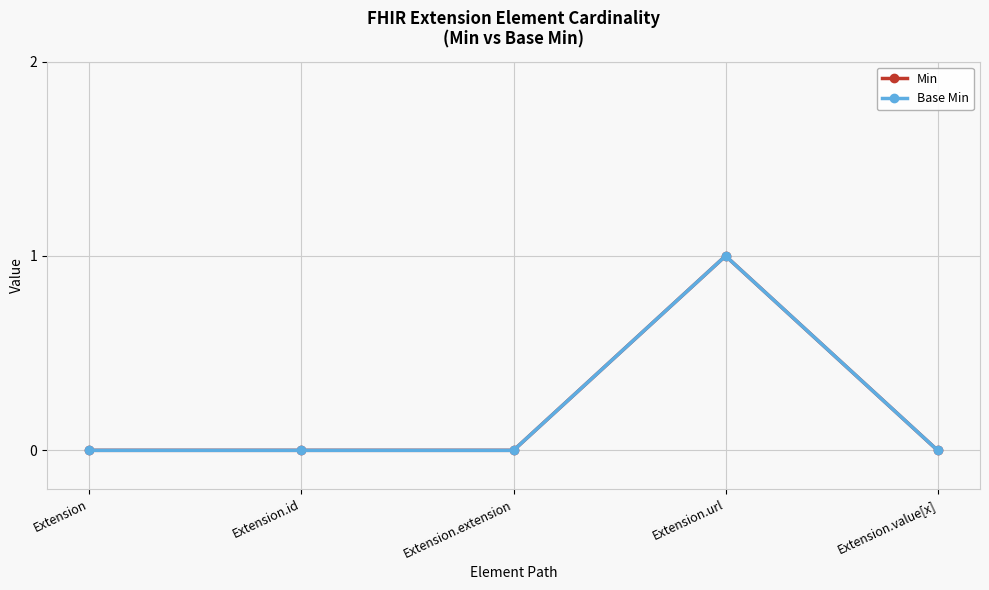

Rank the categories by Min value from lowest to highest.

Extension, Extension.id, Extension.extension, Extension.value[x], Extension.url